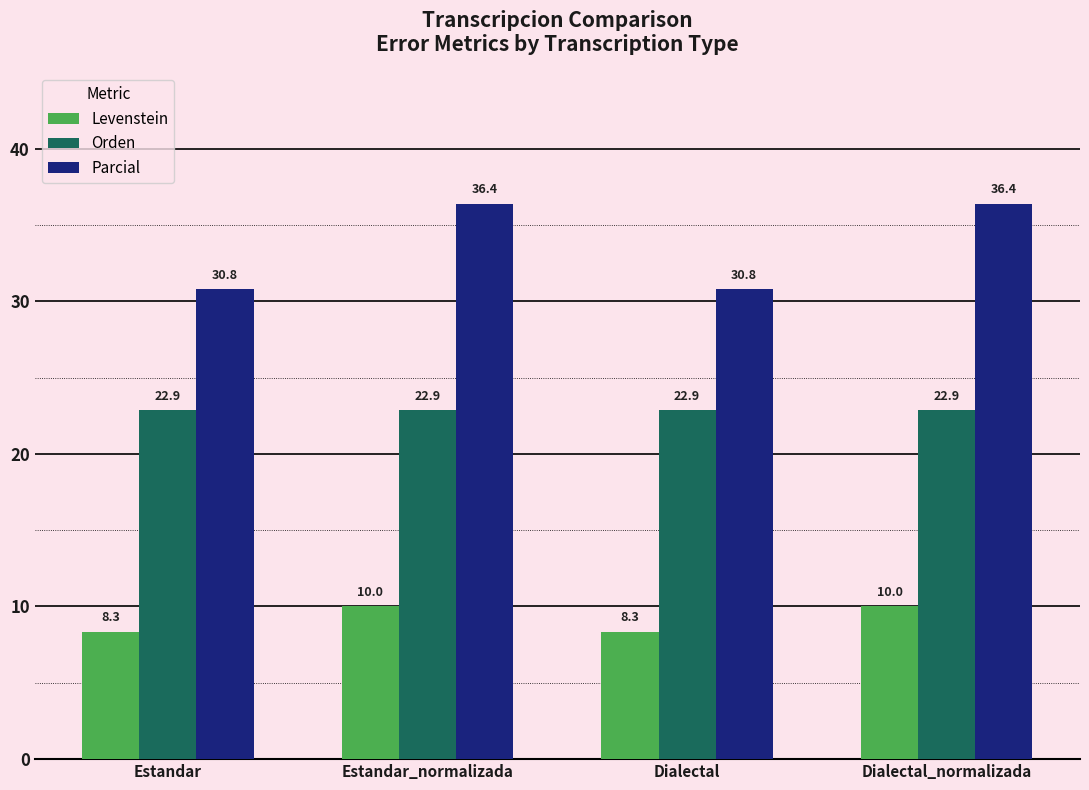

At how many categories does at least one series exceed 13?

4